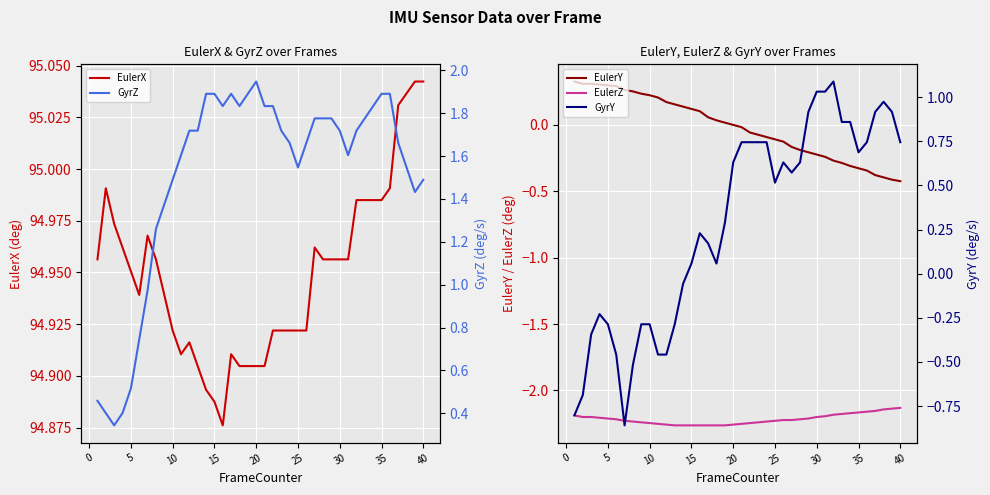

Which series has the largest total across all categories?

EulerX